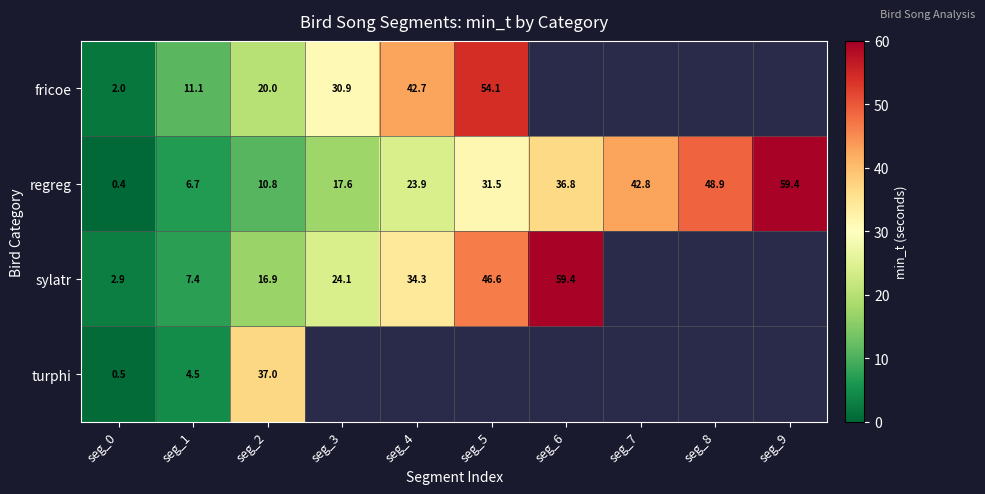

Which has a higher value, seg_4 or seg_7?

seg_7